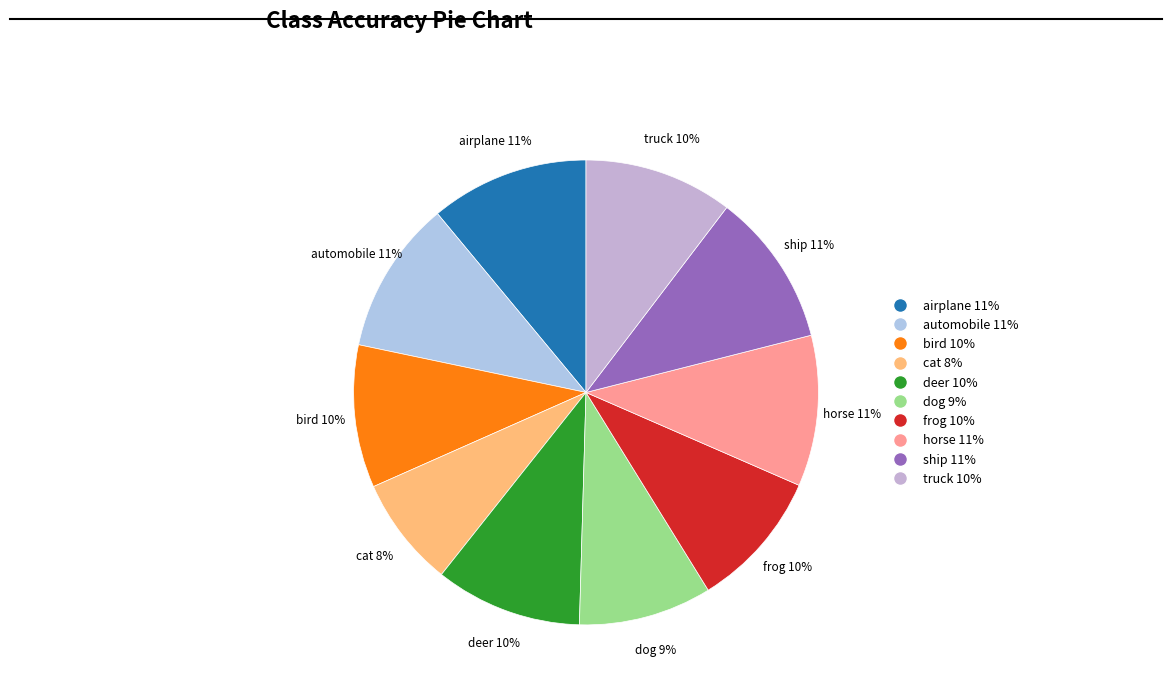

Does any single category account for the majority?

No